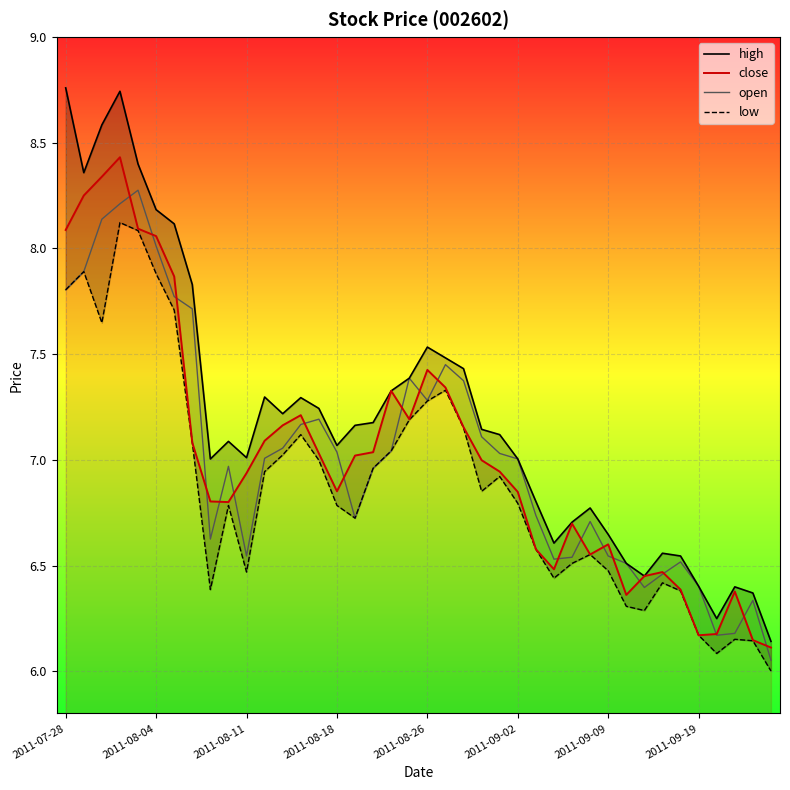

Does the chart display data point markers on the line(s)?

No